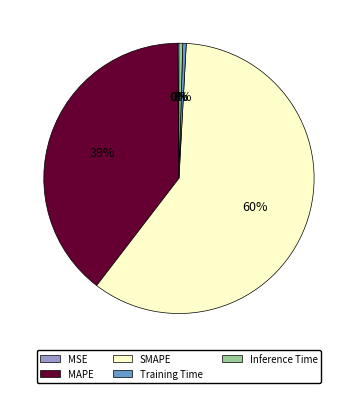

To the nearest percent, what is the difference between the Training Time and MAPE slice percentages?

39%